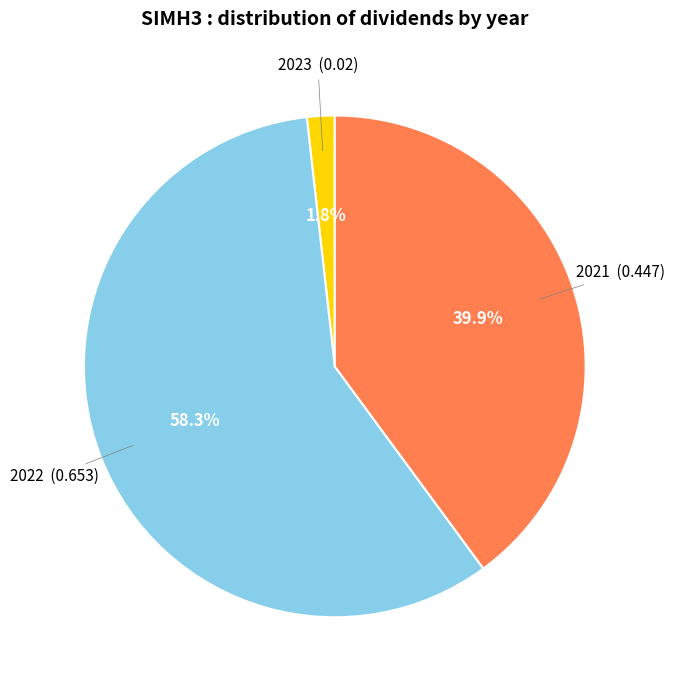

Is there a majority slice in this chart?

Yes